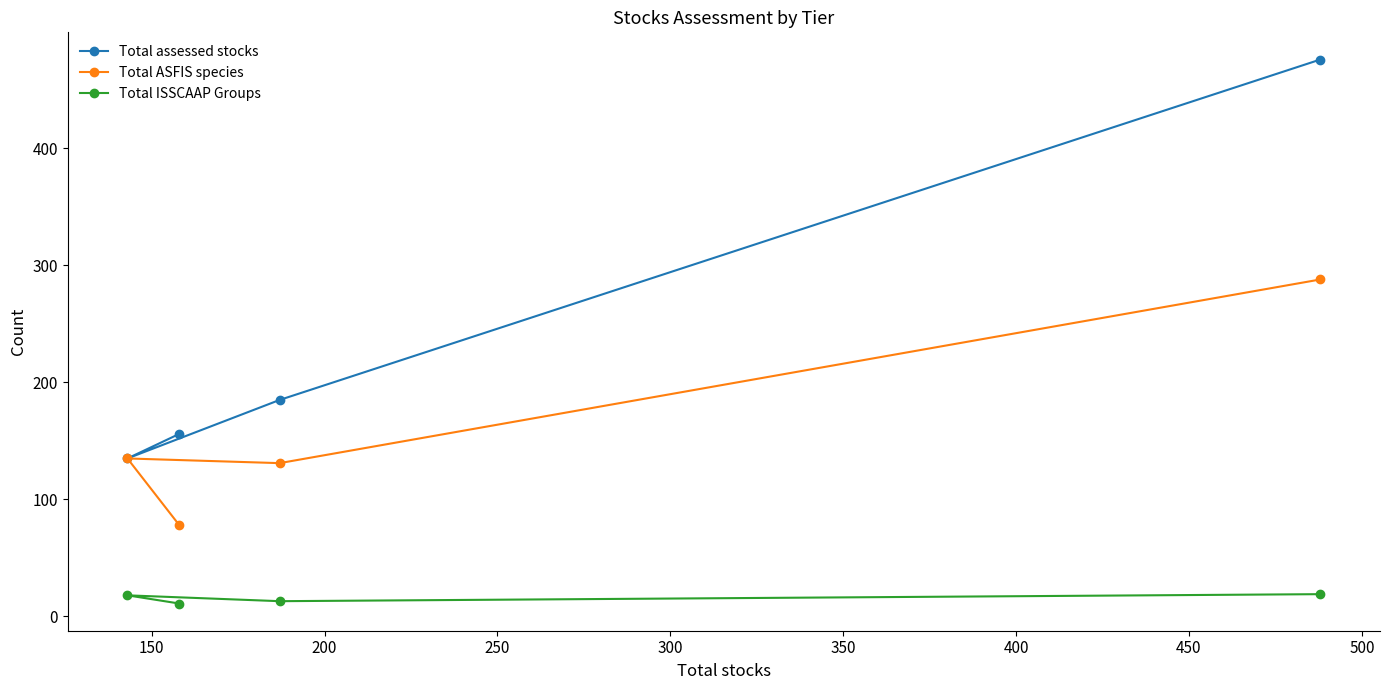

Does the chart display data point markers on the line(s)?

Yes